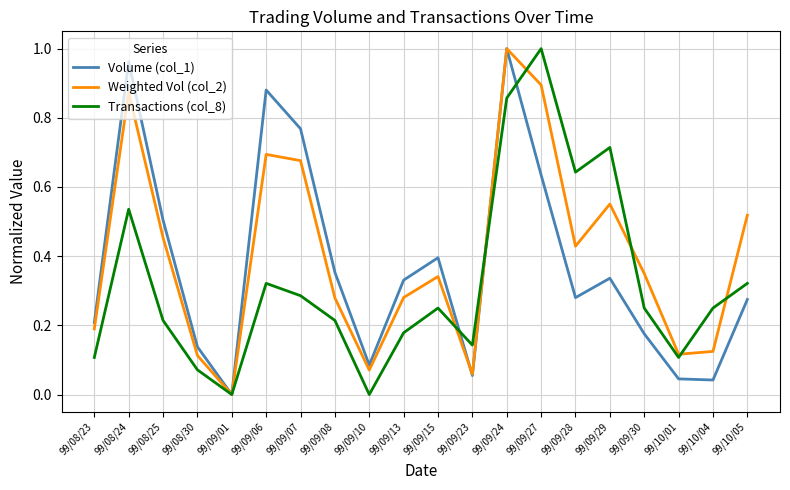

At which category is the sum across all series the highest?

99/09/24